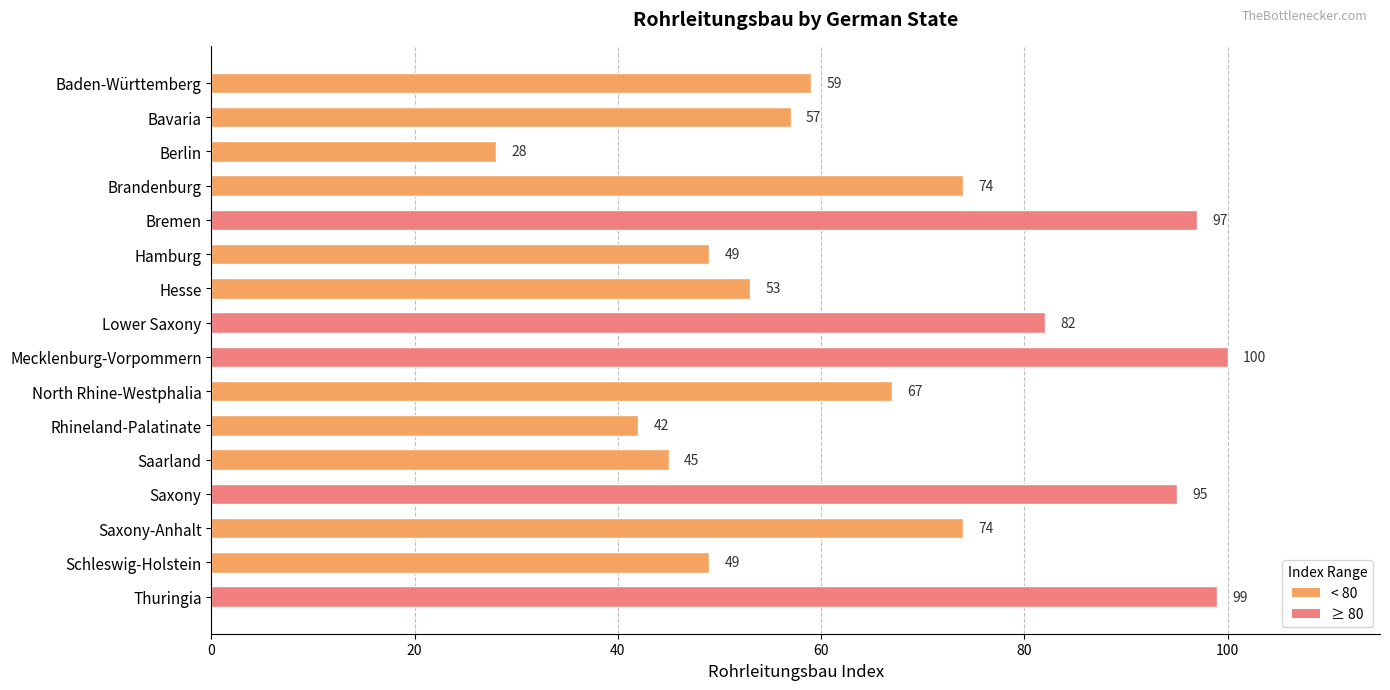

How many data points are less than 67?

8